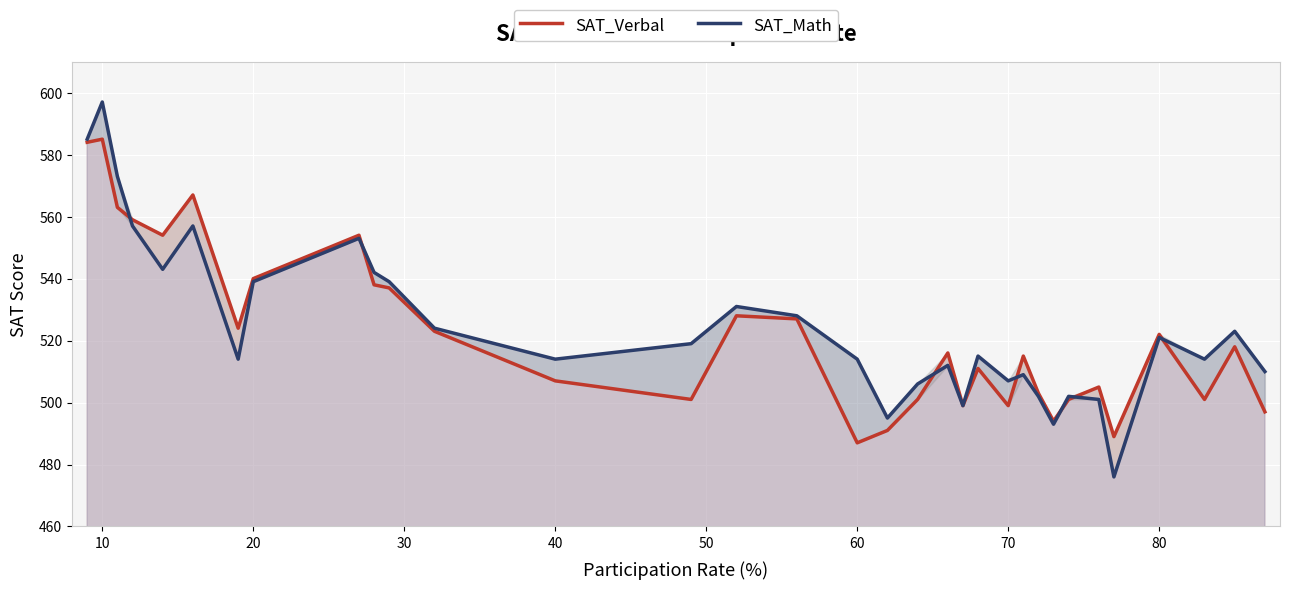

Where is the first local maximum for SAT_Math?

10